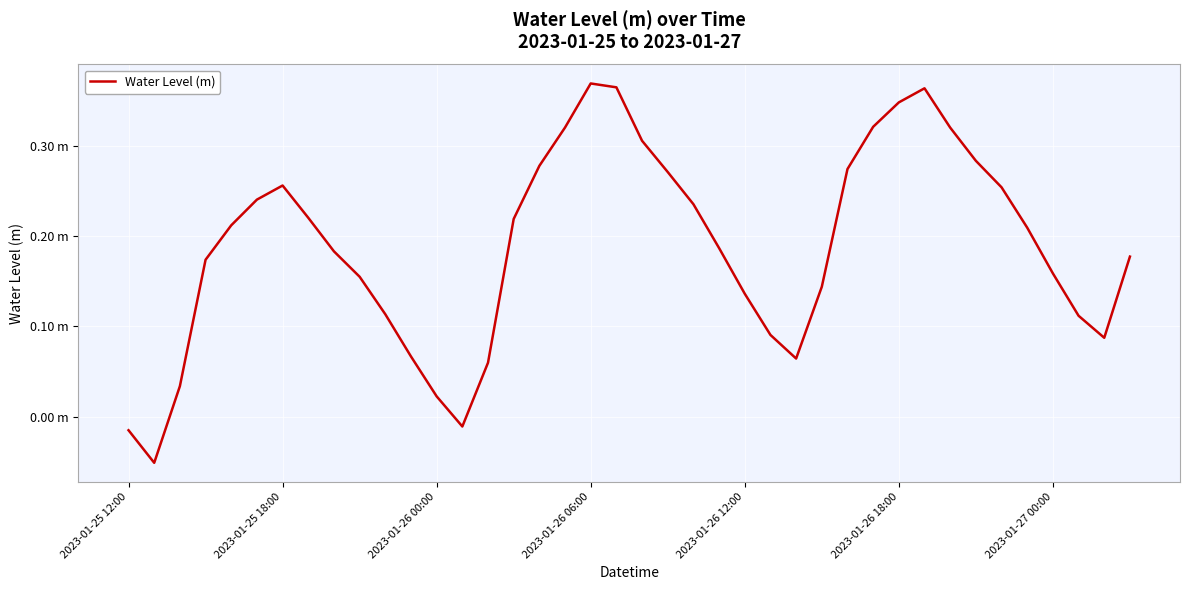

Reading left to right, transcribe all the data shown in this chart.

-0.0	-0.1	0.0	0.2	0.2	0.2	0.3	0.2	0.2	0.2	0.1	0.1	0.0	-0.0	0.1	0.2	0.3	0.3	0.4	0.4	0.3	0.3	0.2	0.2	0.1	0.1	0.1	0.1	0.3	0.3	0.3	0.4	0.3	0.3	0.3	0.2	0.2	0.1	0.1	0.2